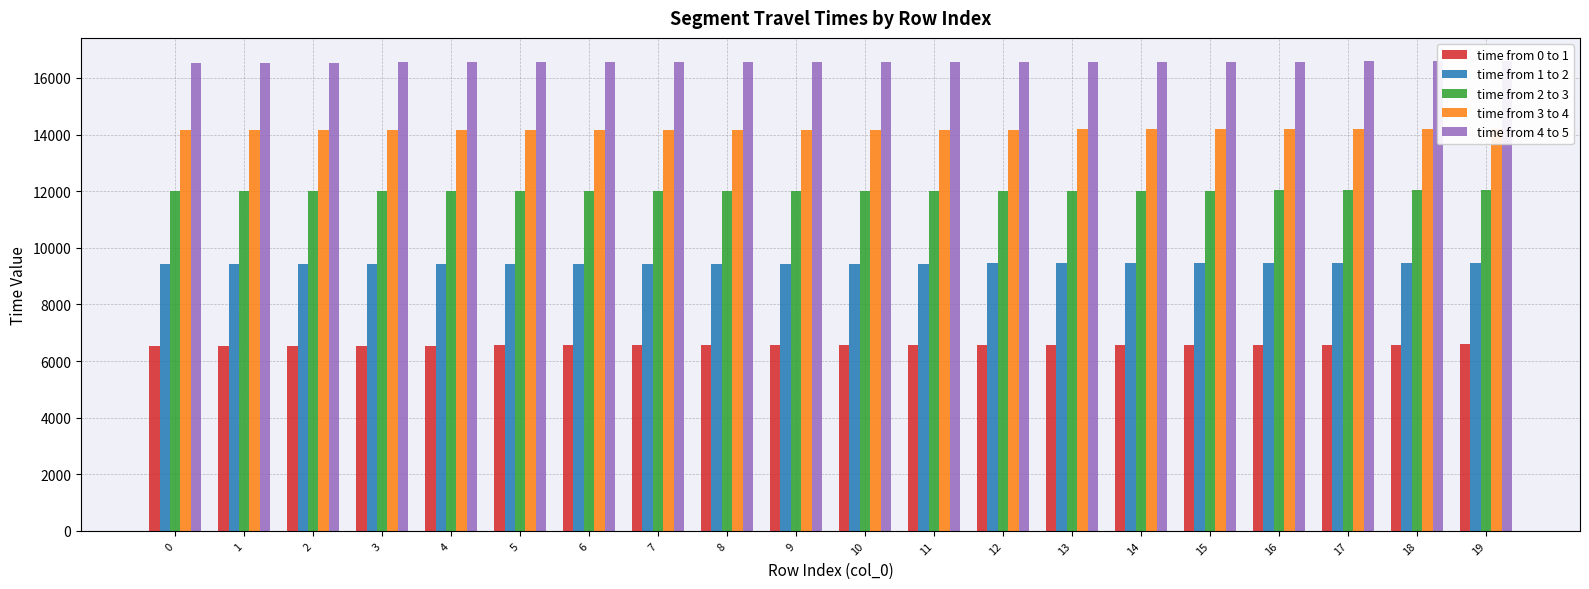

How many series are shown in this chart?

5